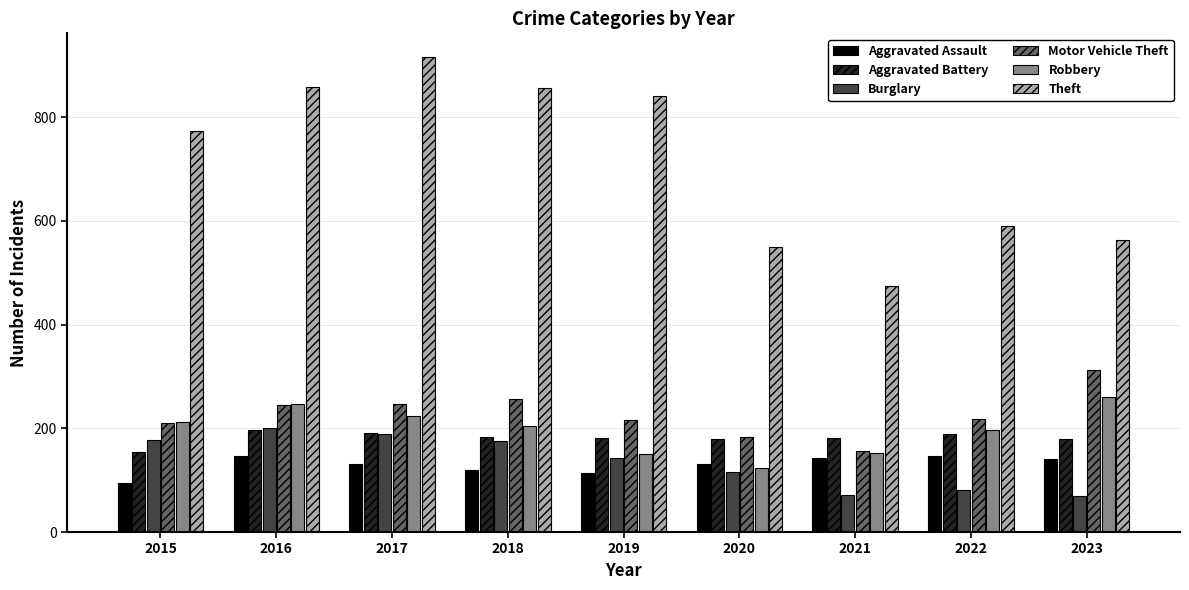

Which category has the lowest value in the Theft series?

2021